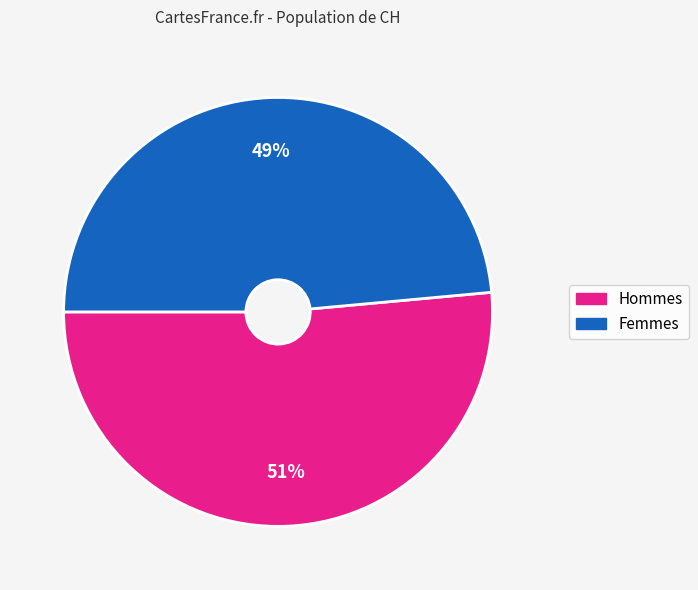

How many slices are in this pie chart?

2